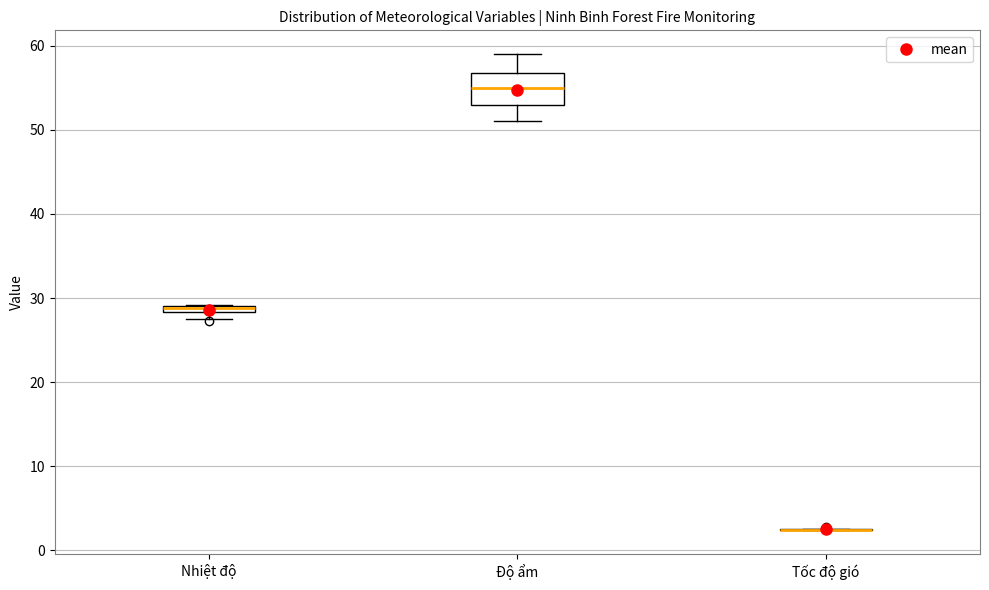

Which box is the tallest, from its lower edge to its upper edge?

Độ ẩm